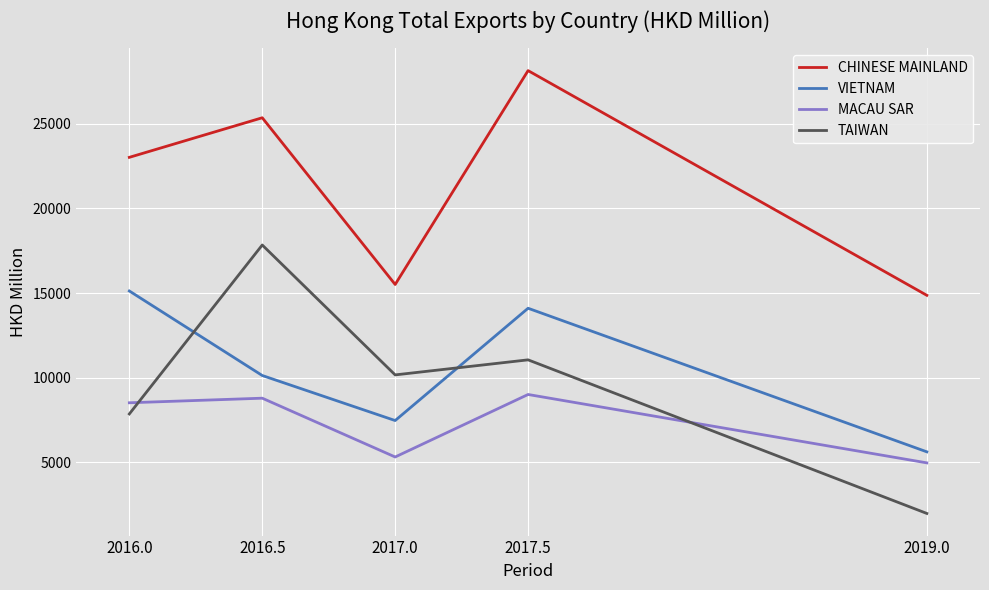

What is the average value of the MACAU SAR series?

7322.2